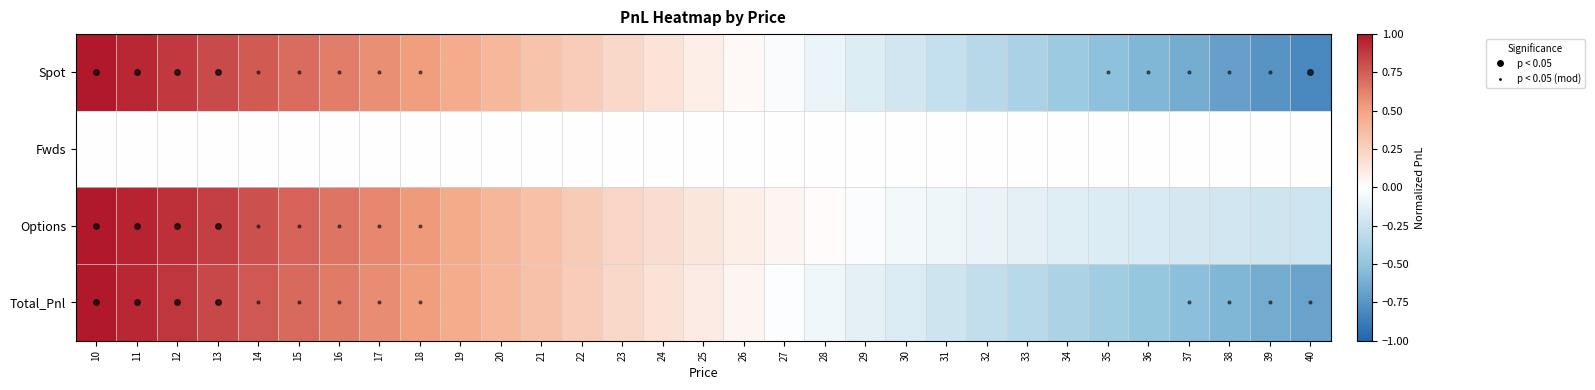

At which category does the chart reach its minimum across all series?

40